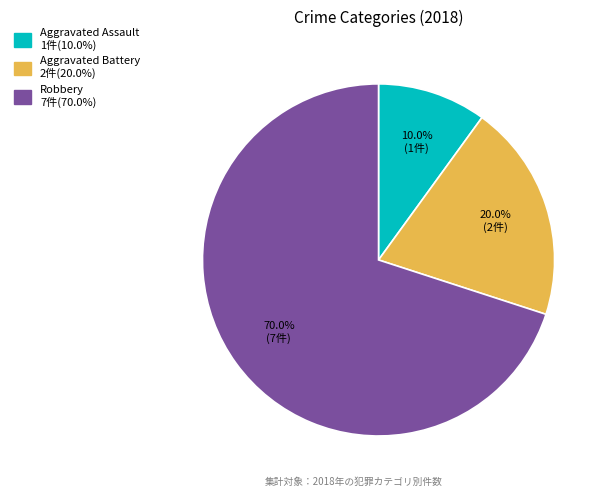

To the nearest percent, what is the difference between the Aggravated Battery and Robbery slice percentages?

50%